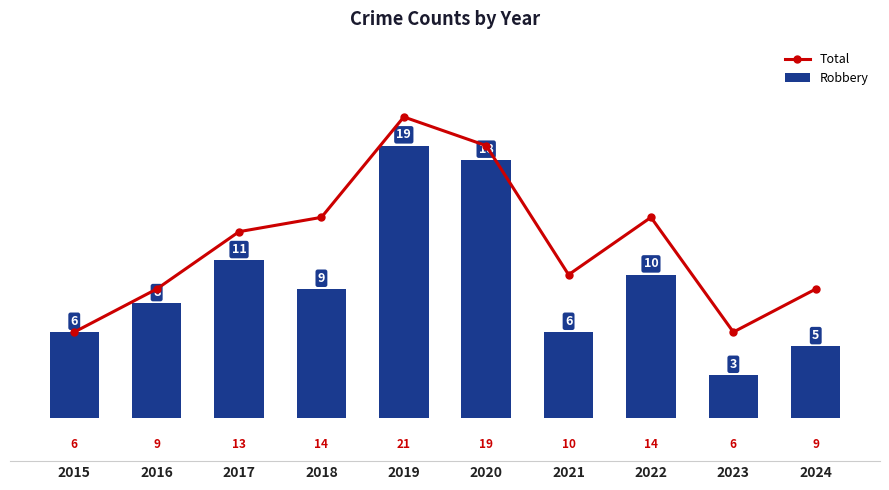

At how many categories does at least one series exceed 16?

2